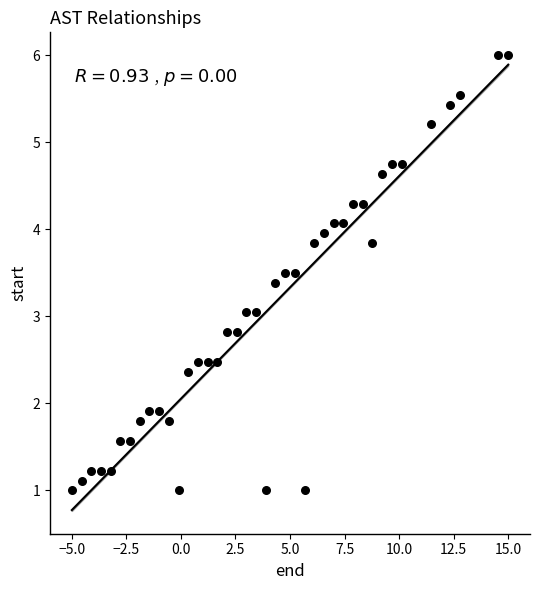

What is the range of Y values (max minus min)?

5.0